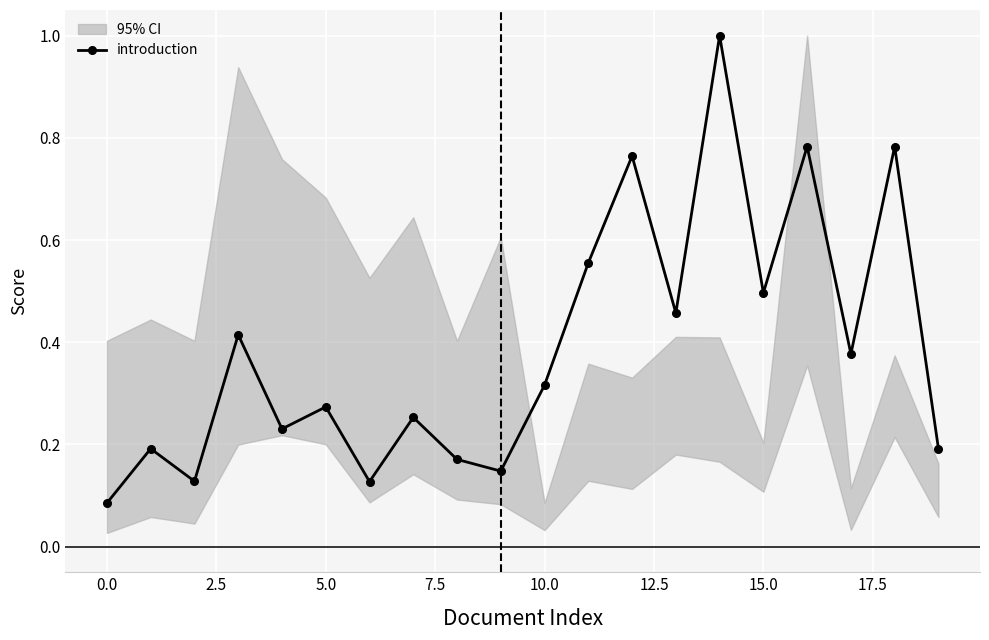

How many interior local peaks (higher than both neighbors) does the data have?

8